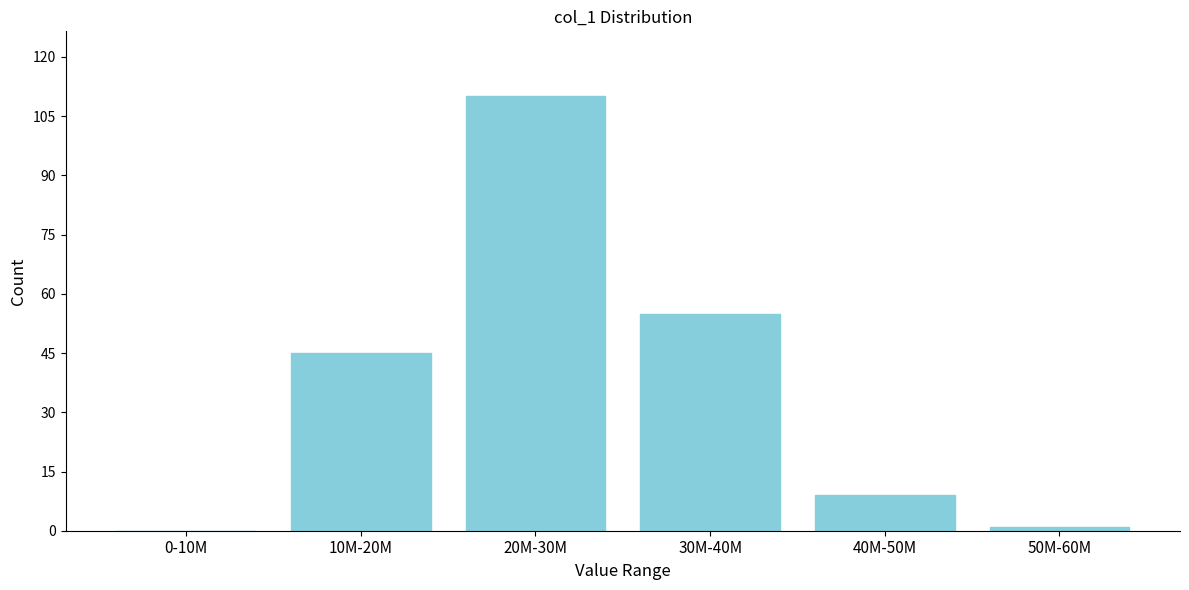

Reading left to right, what are all the values shown in this chart?

0-10M=0	10M-20M=45	20M-30M=110	30M-40M=55	40M-50M=9	50M-60M=1